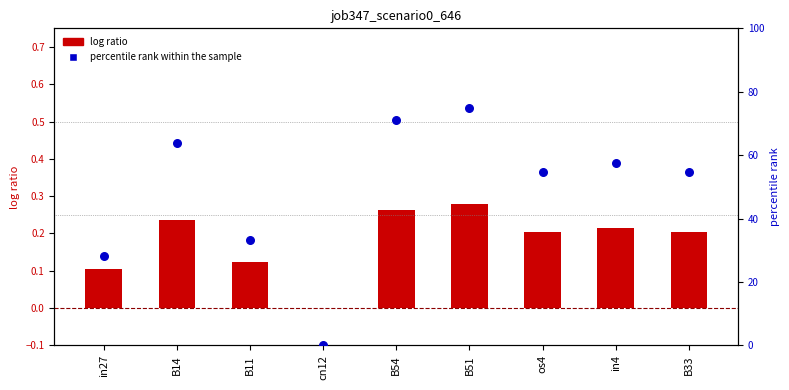

What is the total value across all series at B54?

71.2